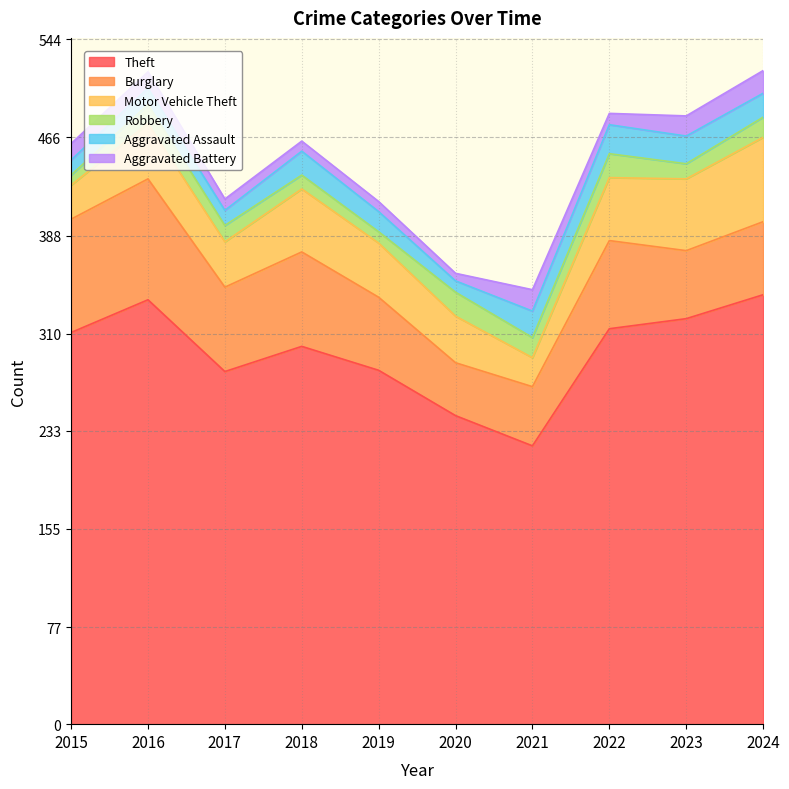

Between 2016 and 2023, which series saw the biggest shift?

Burglary